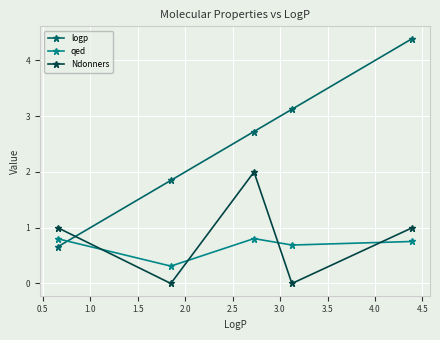

True or false: logp and qed cross at least once.

True